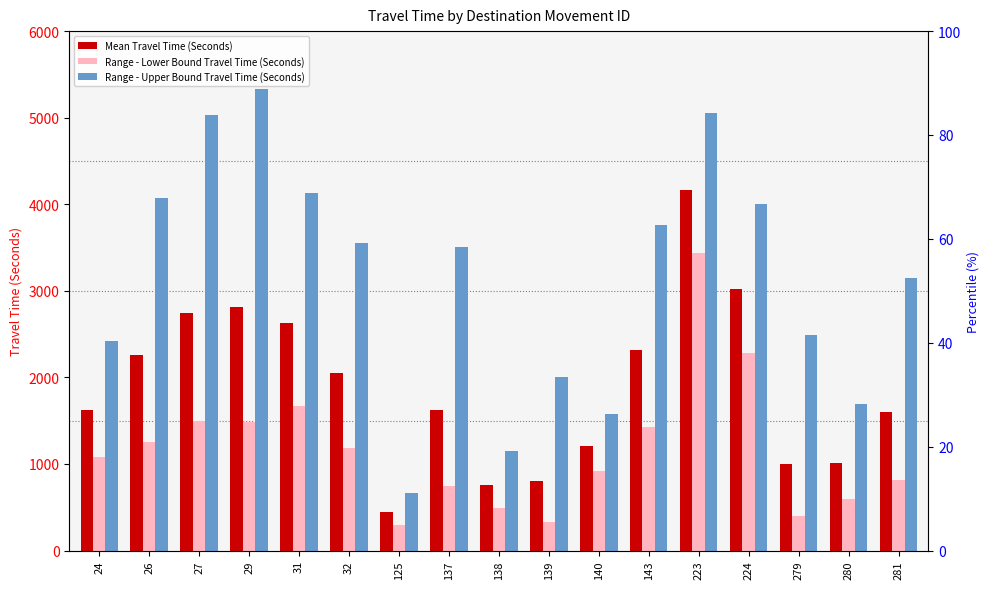

The Range - Lower Bound Travel Time (Seconds) series shows 751 at 137. True or false?

True